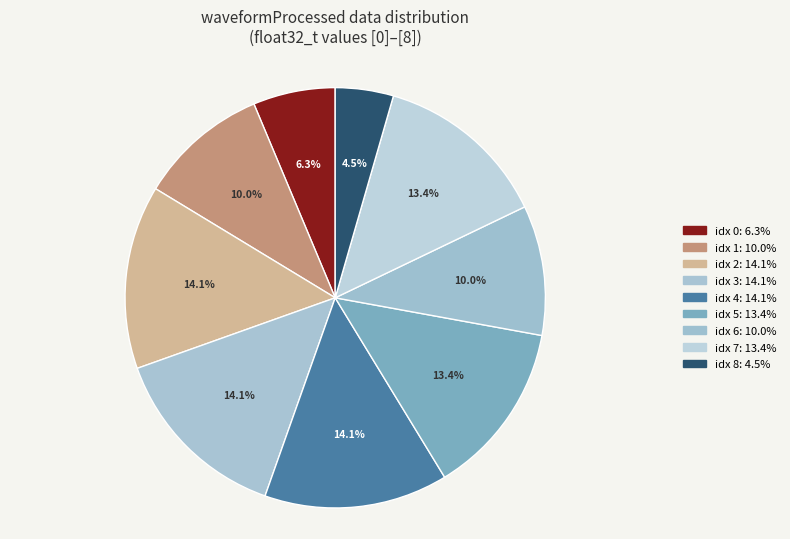

Which category has the biggest portion of the pie?

[4]